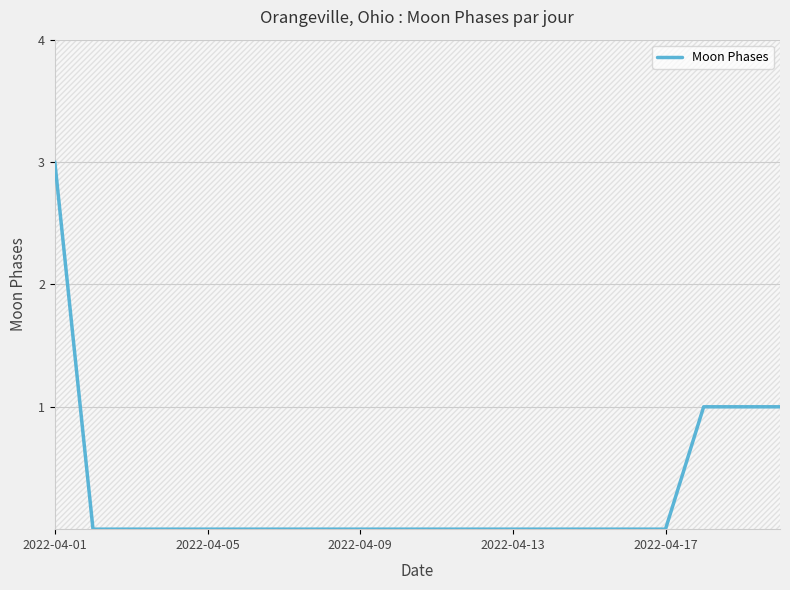

What is the greatest value displayed?

3